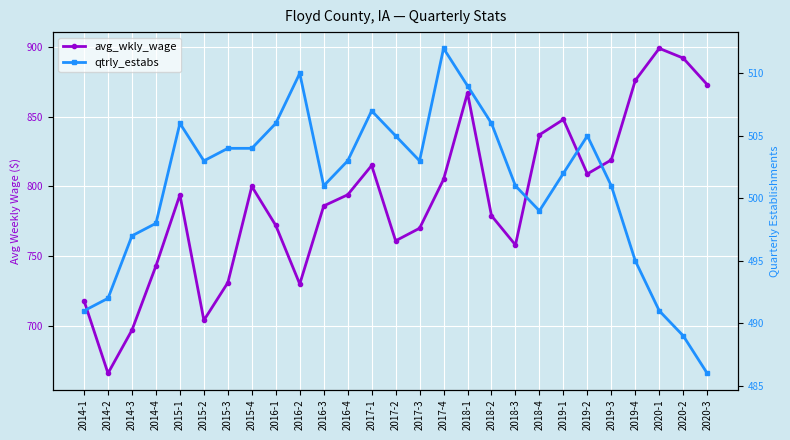

Count the number of data series in this chart.

2